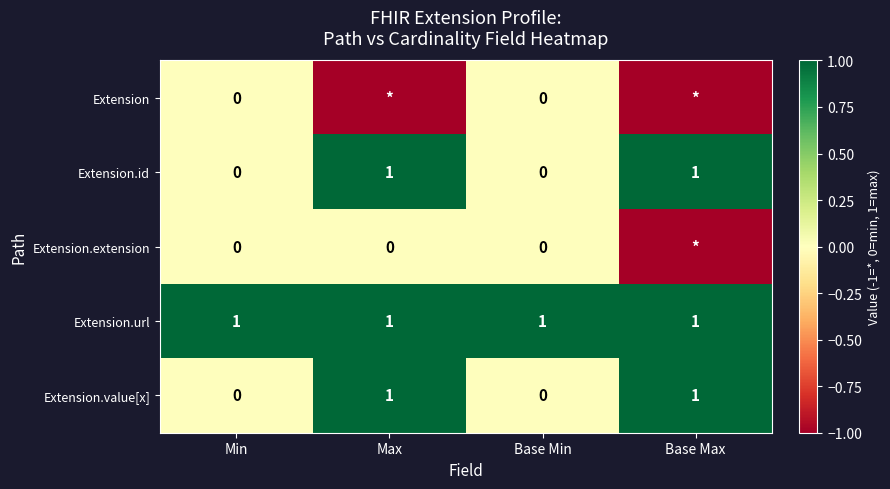

What is the maximum value for Extension.id?

1